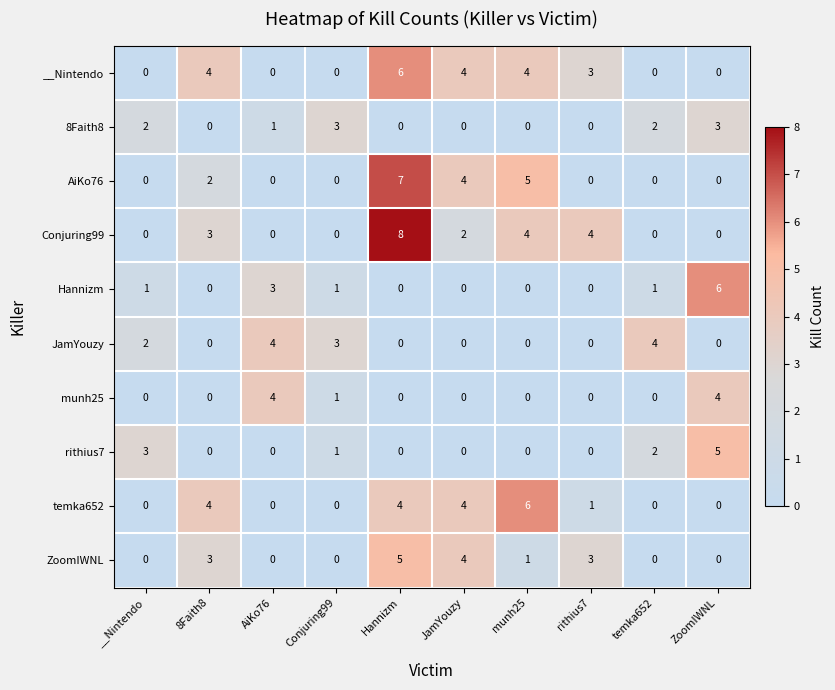

Which series has the largest range (max minus min)?

Conjuring99